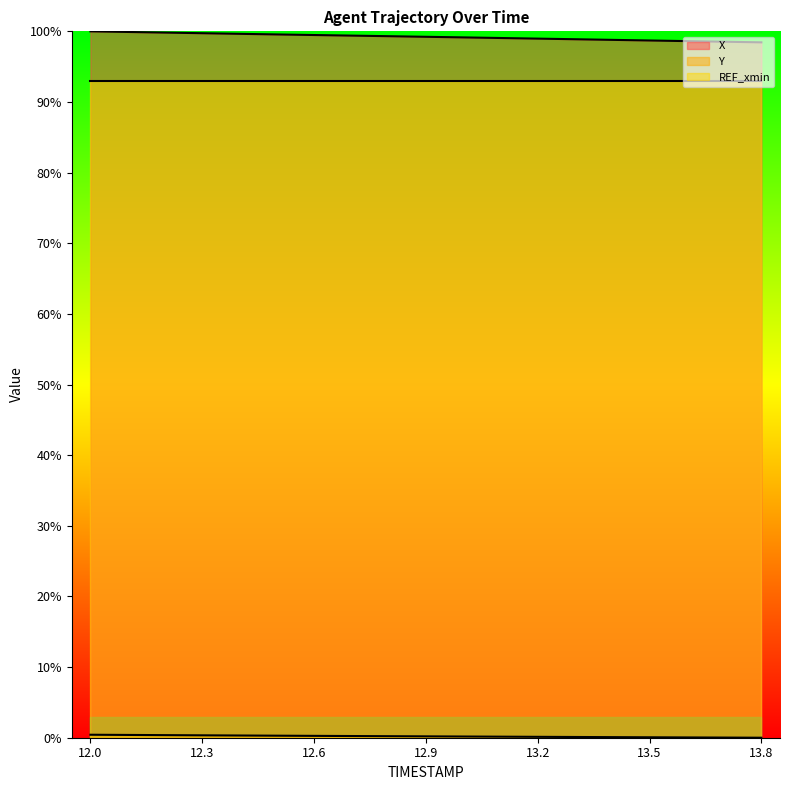

What is the sum of the Y values at 13.7 and 12.1?

0.4